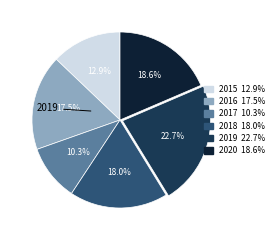

To the nearest percent, what is the average slice percentage?

17%